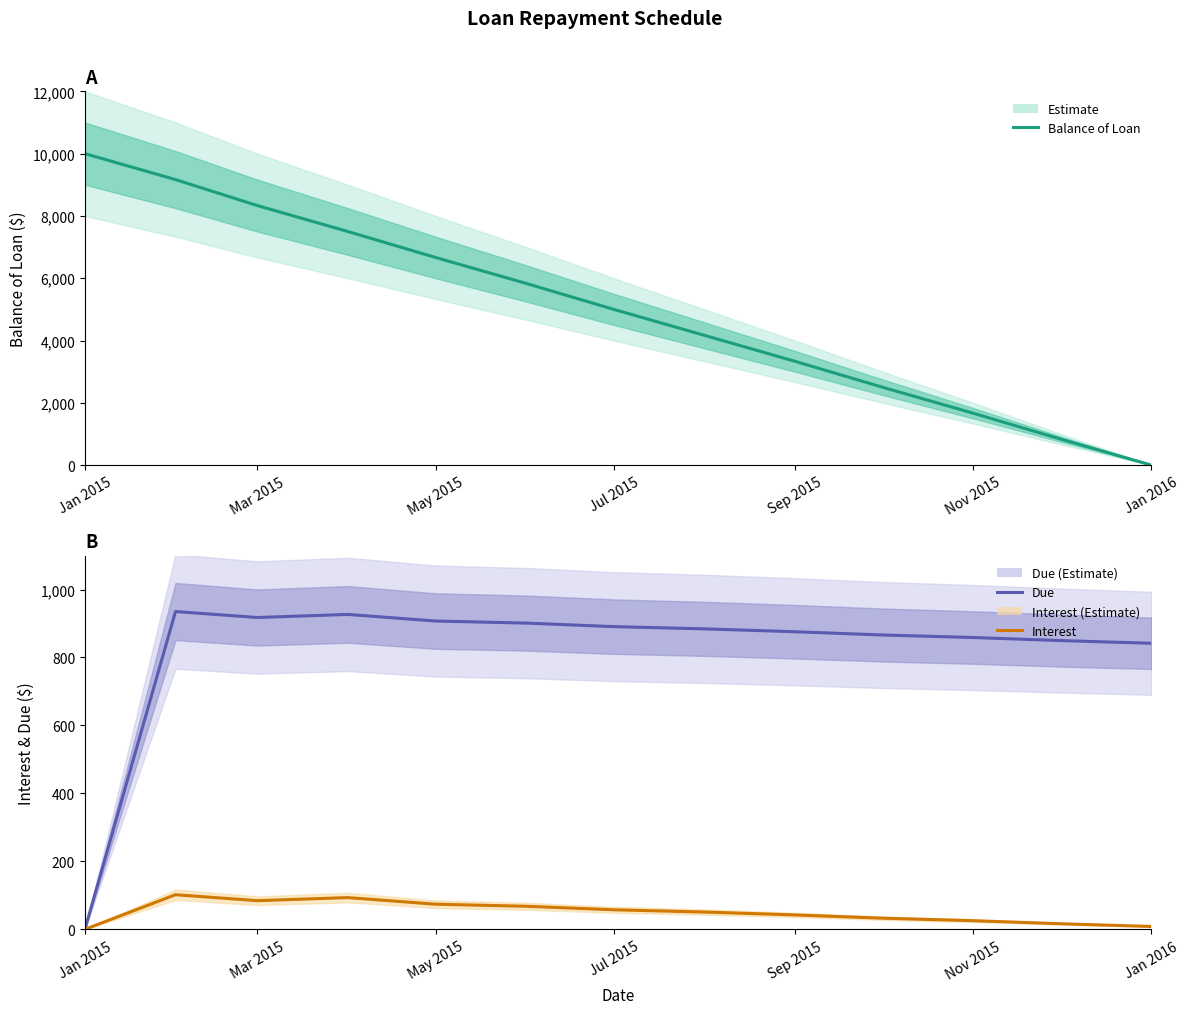

In Due, how many points are lower than both neighbors (excluding endpoints)?

1